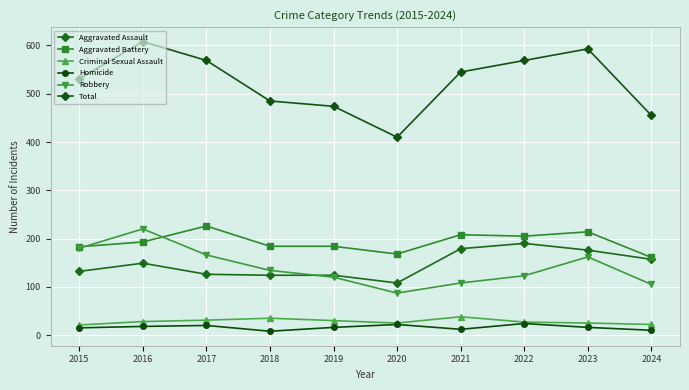

Which category has the highest value in the Criminal Sexual Assault series?

2021